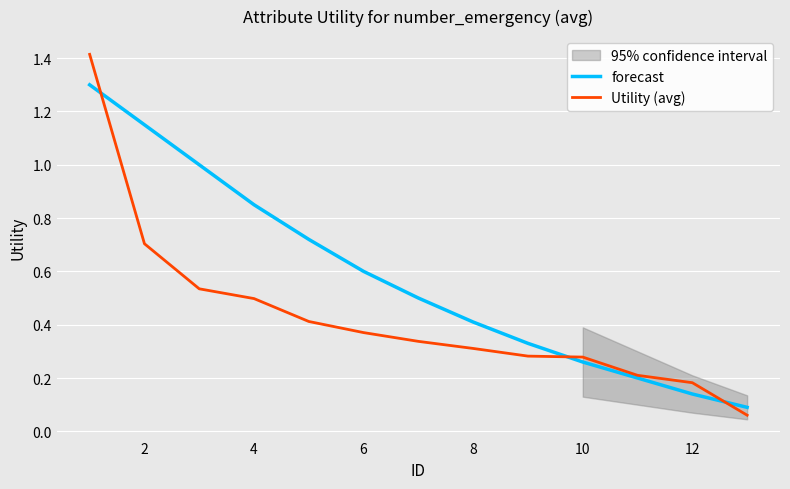

What is the highest value of the Utility (avg) series?

1.4